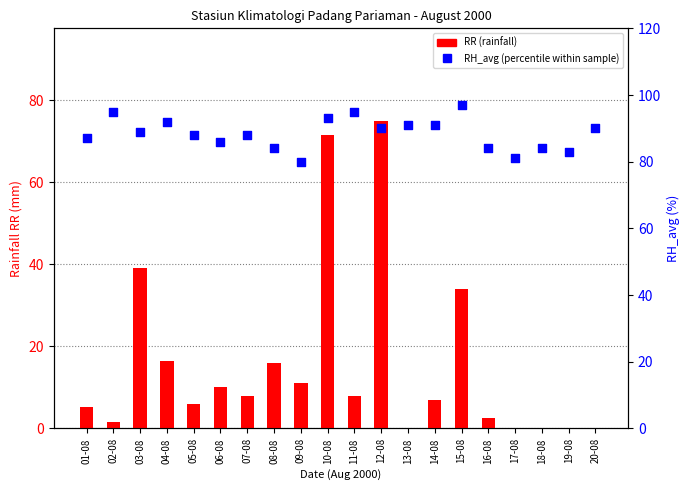

Which series has the largest total across all categories?

RH_avg